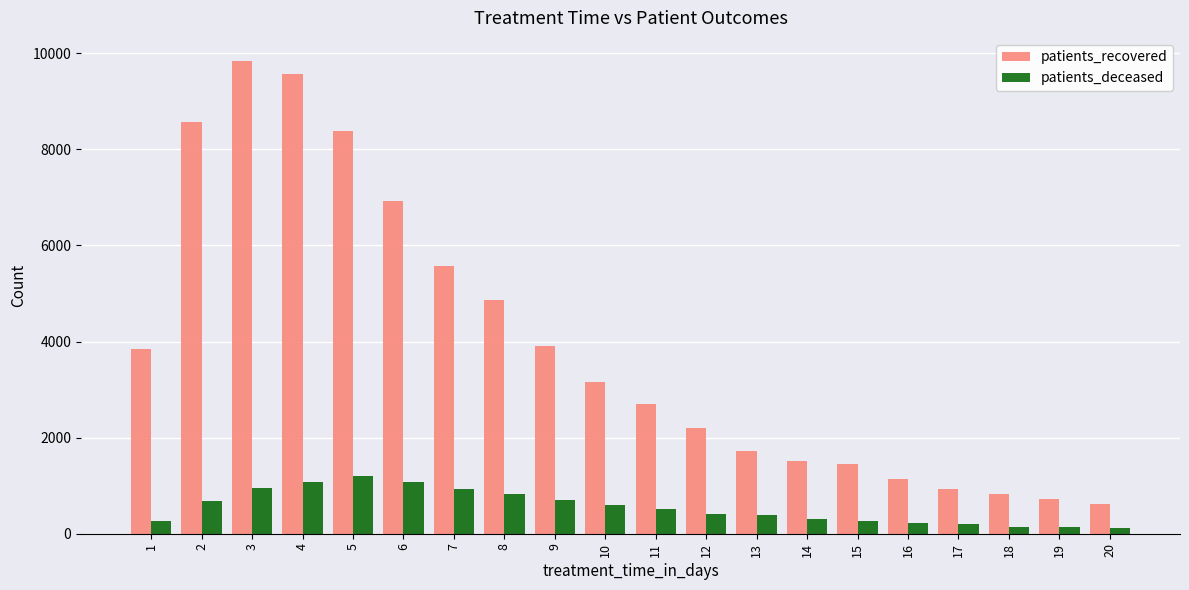

What is the minimum value shown in the chart?

115